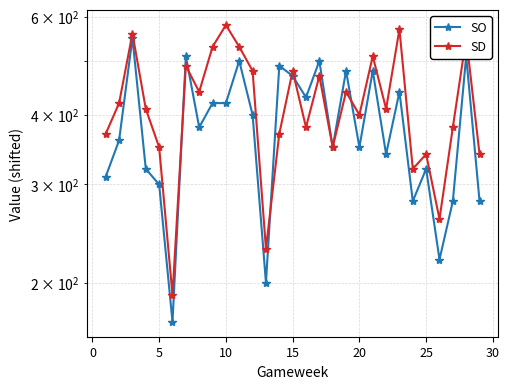

How many interior local valleys does the SD series have?

9